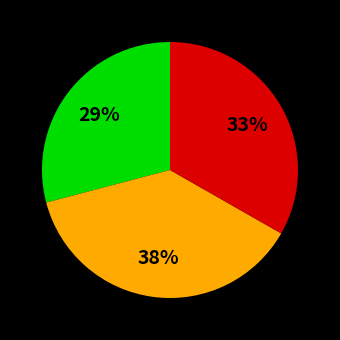

Is there any slice that represents more than half of the pie?

No